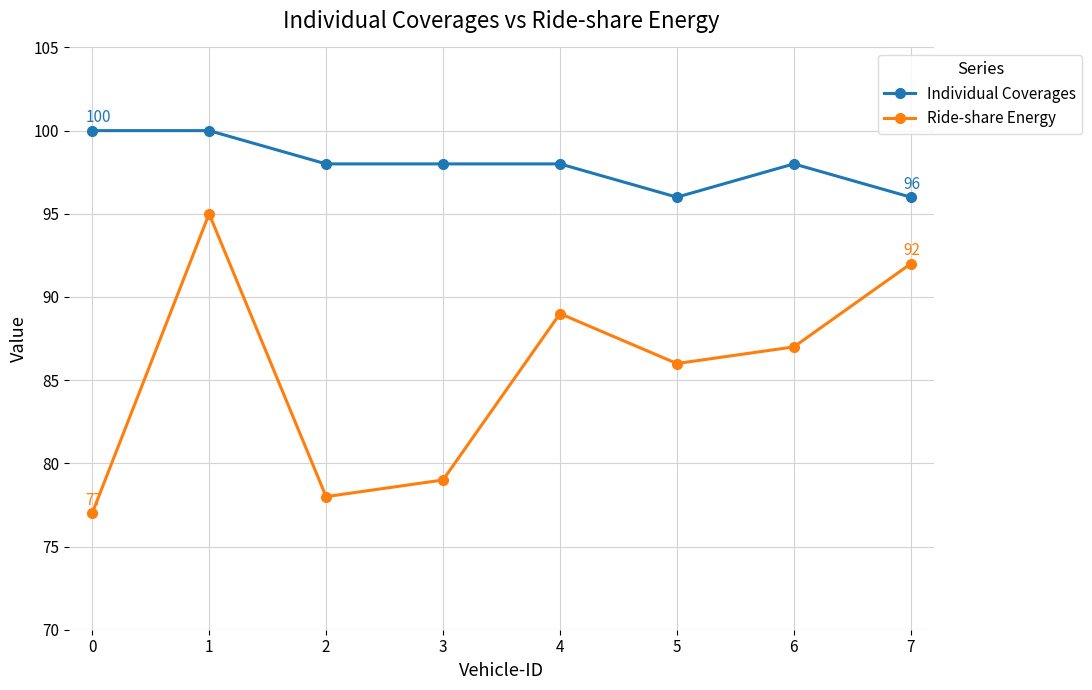

What is the maximum value shown in the chart?

100